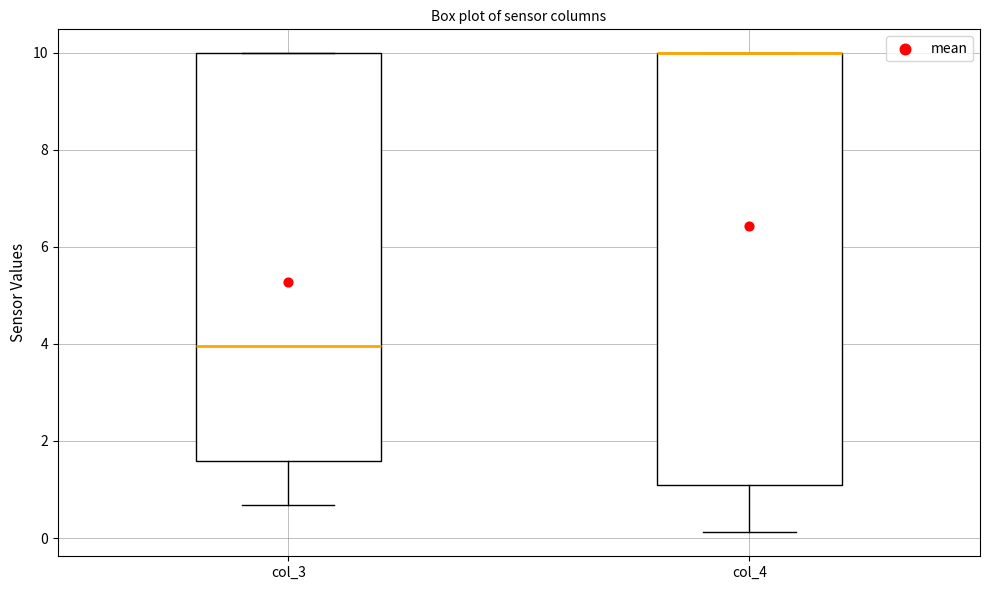

Reading left to right, transcribe this box plot: for each box, give where its median line is, the range the box spans, and where its two whiskers end, as read against the y-axis. The values are not printed on the chart, so give them approximately, as read against the axis.

col_3: median 4.0, box 1.6 to 10.0, whiskers 0.6 to 10.0
col_4: median 10.0 (drawn on the box's upper edge), box 1.2 to 10.0, whiskers 0.2 to 10.0